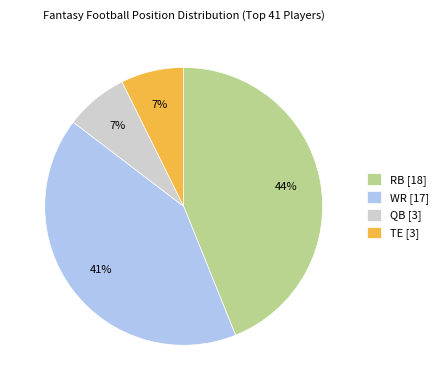

To the nearest percent, what percentage of the pie is WR?

41%